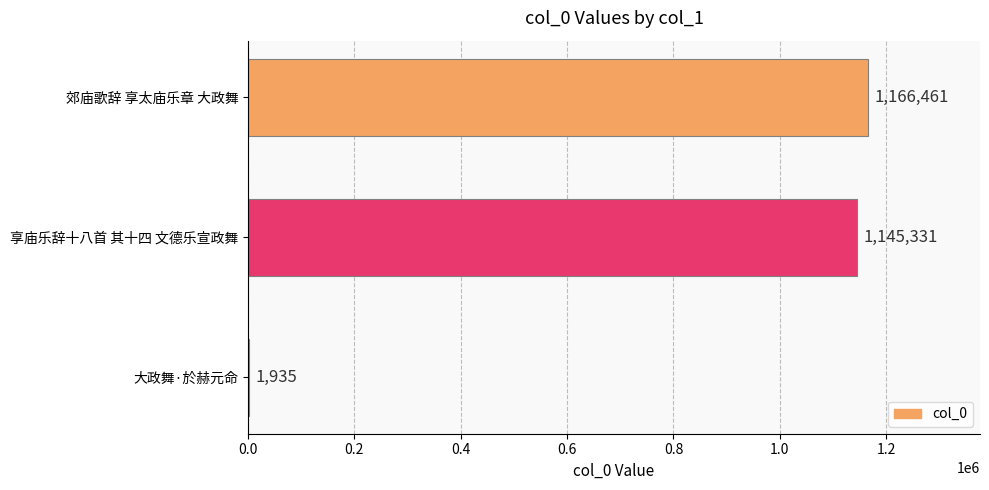

What value does the data have at 郊庙歌辞 享太庙乐章 大政舞?

1166461